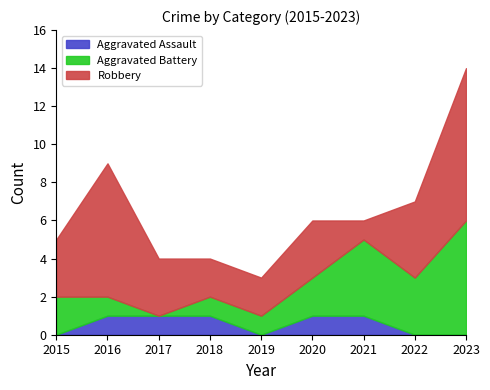

Where does the Aggravated Battery series first go above 2?

2021